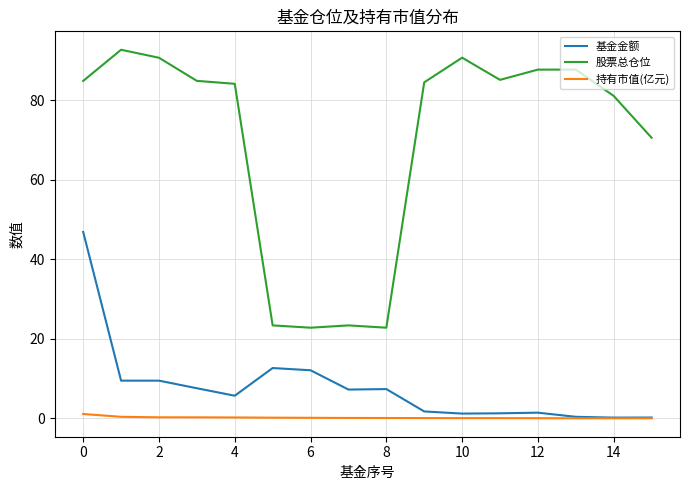

Which series has the largest total across all categories?

股票总仓位